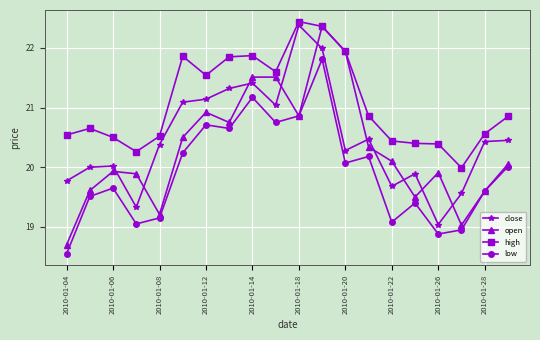

True or false: close and open cross at least once.

True